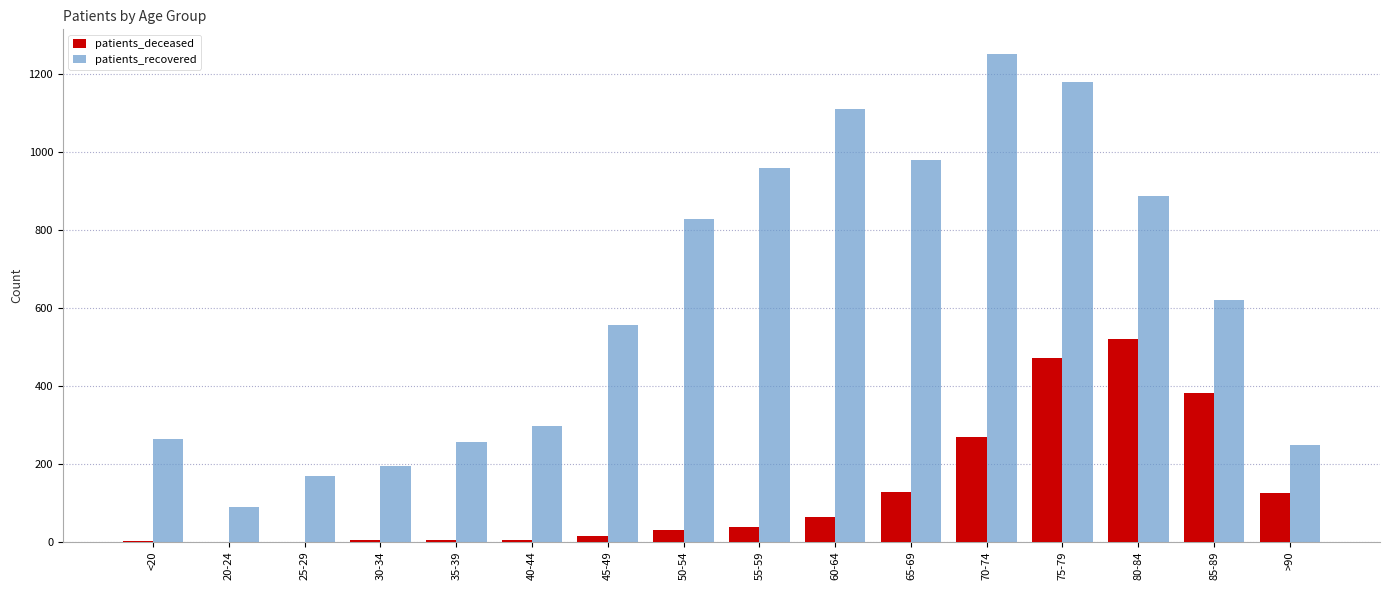

The patients_deceased series shows 128 at 65-69. True or false?

True